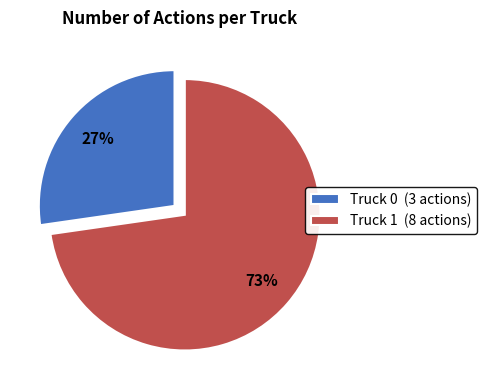

How many segments does this pie chart have?

2